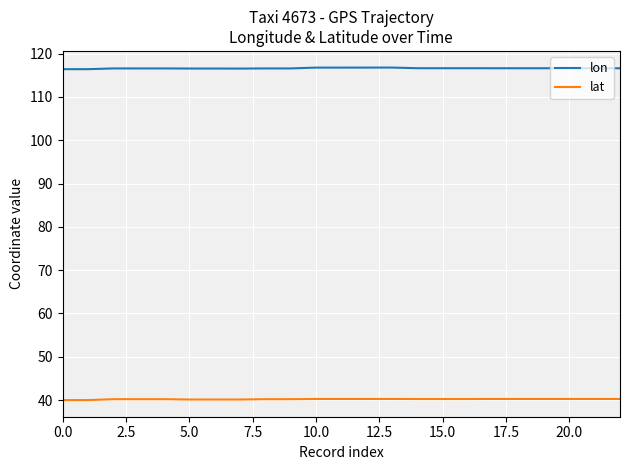

What is the sum of all lon values?

2682.3